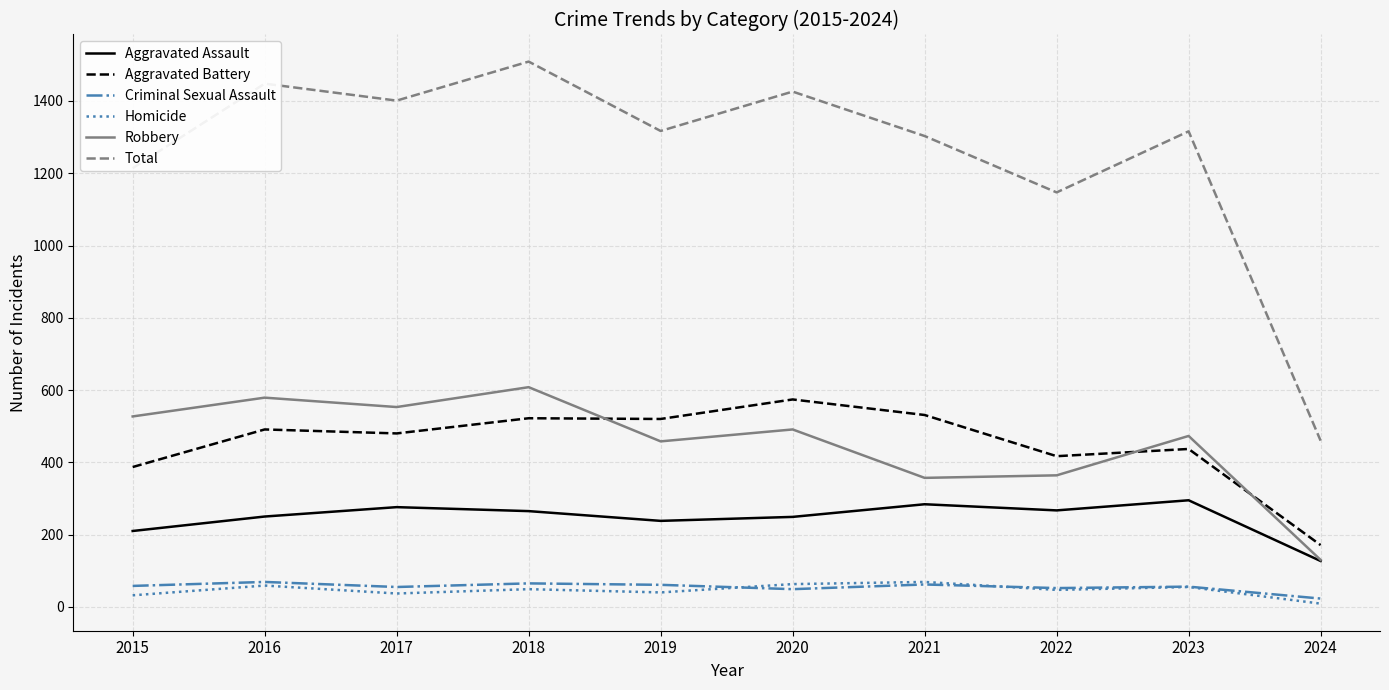

What is the difference between the maximum and second lowest values in the Aggravated Battery series?

187